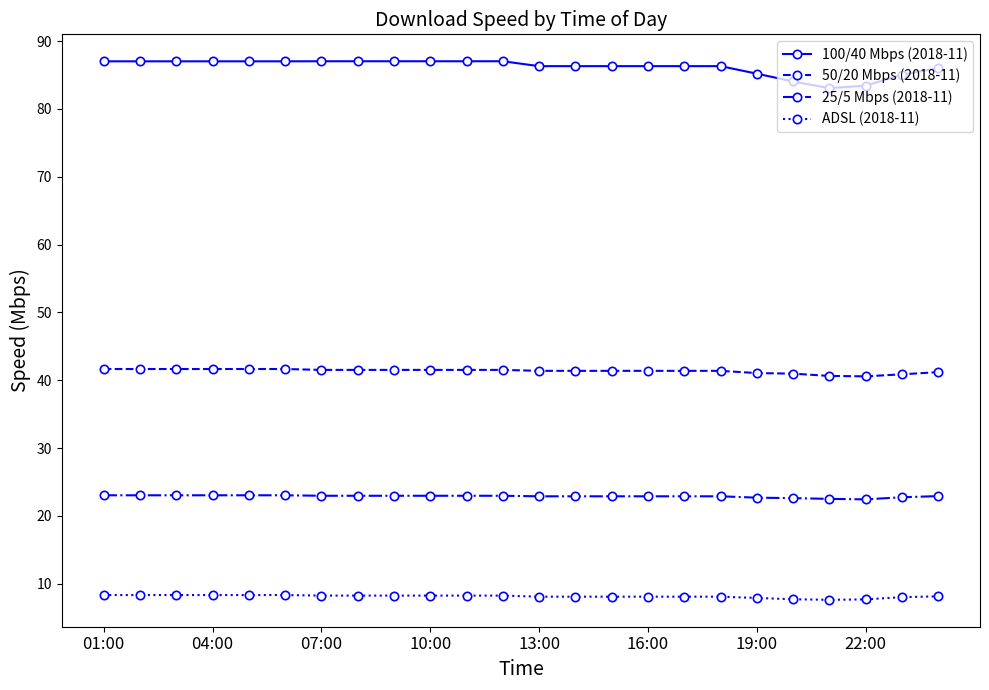

Count the number of categories in the chart.

24